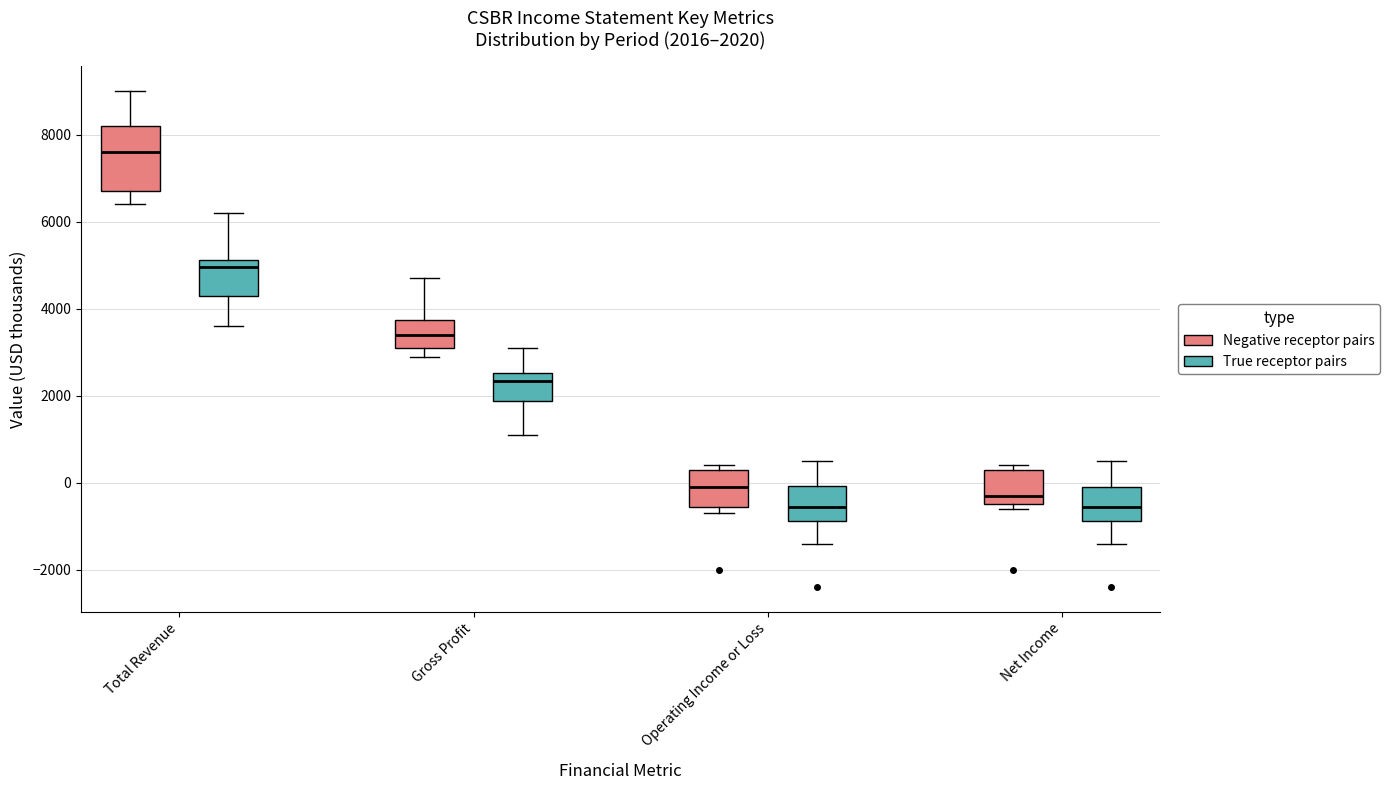

Which box is the tallest, from its lower edge to its upper edge?

Total Revenue (Negative receptor pairs)